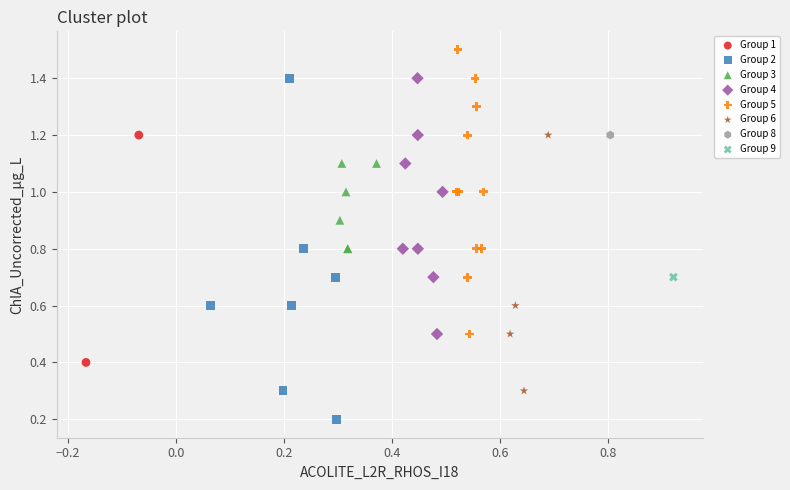

What are all the series names shown in the legend?

Group 1, Group 2, Group 3, Group 4, Group 5, Group 6, Group 8, Group 9